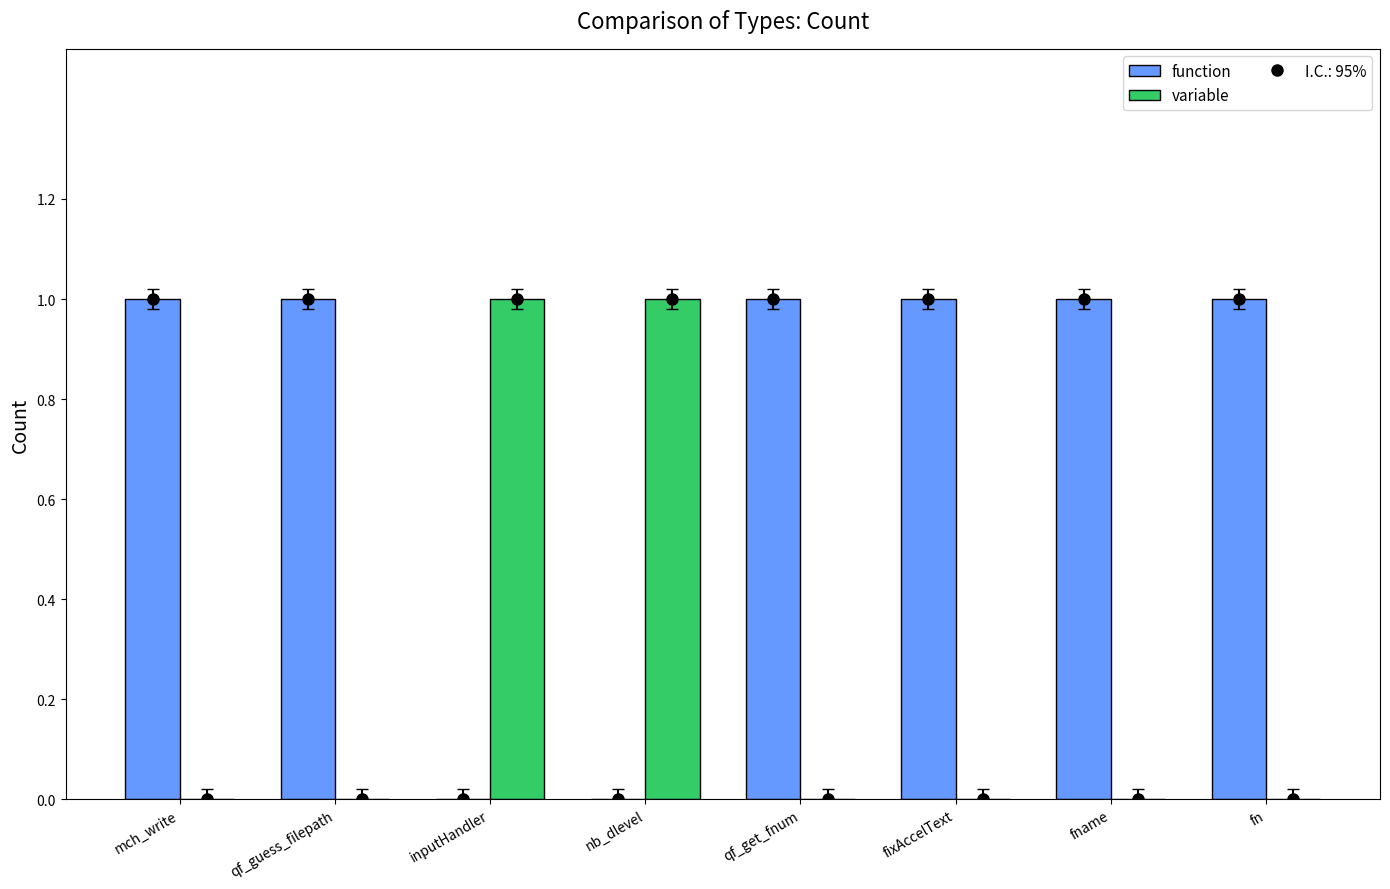

Which category has the highest value in the function series?

mch_write